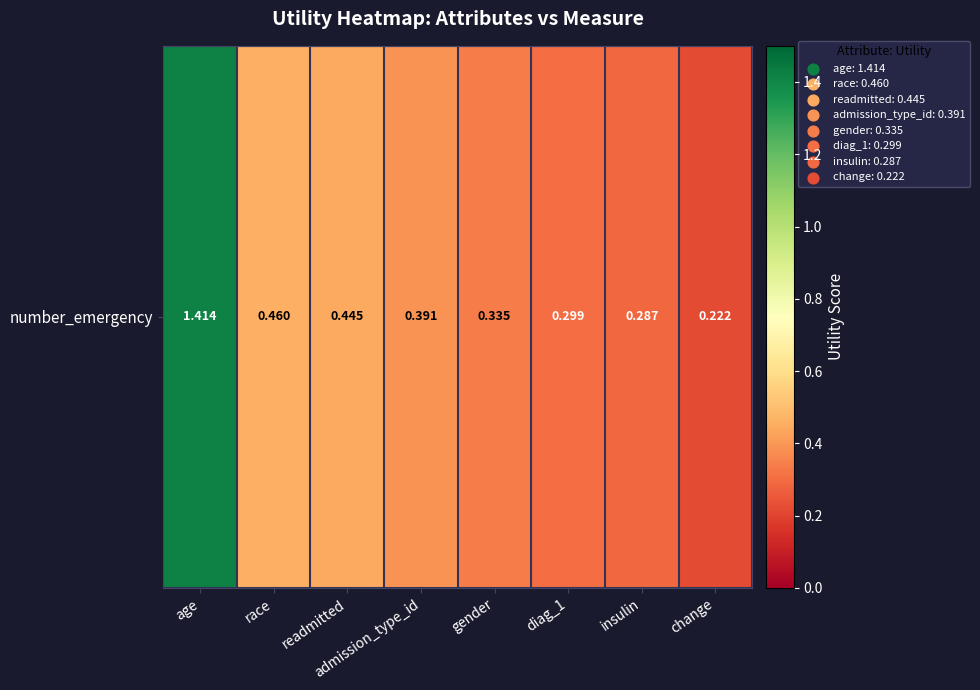

Which has a higher value, age or admission_type_id?

age